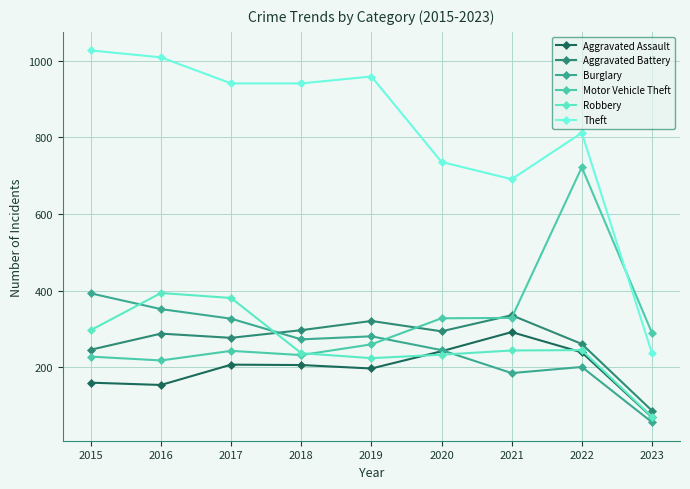

Which has a higher value, 2019 or 2022?

2022